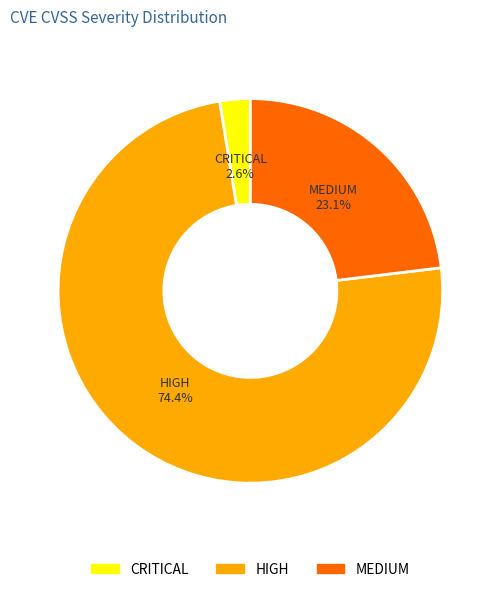

To the nearest percent, what is the average slice percentage?

33%